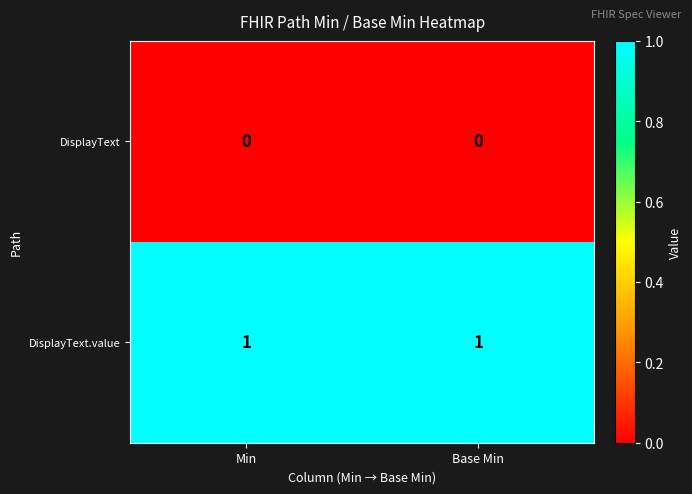

Is the value of DisplayText.value at Min greater than the value of DisplayText at Base Min?

Yes